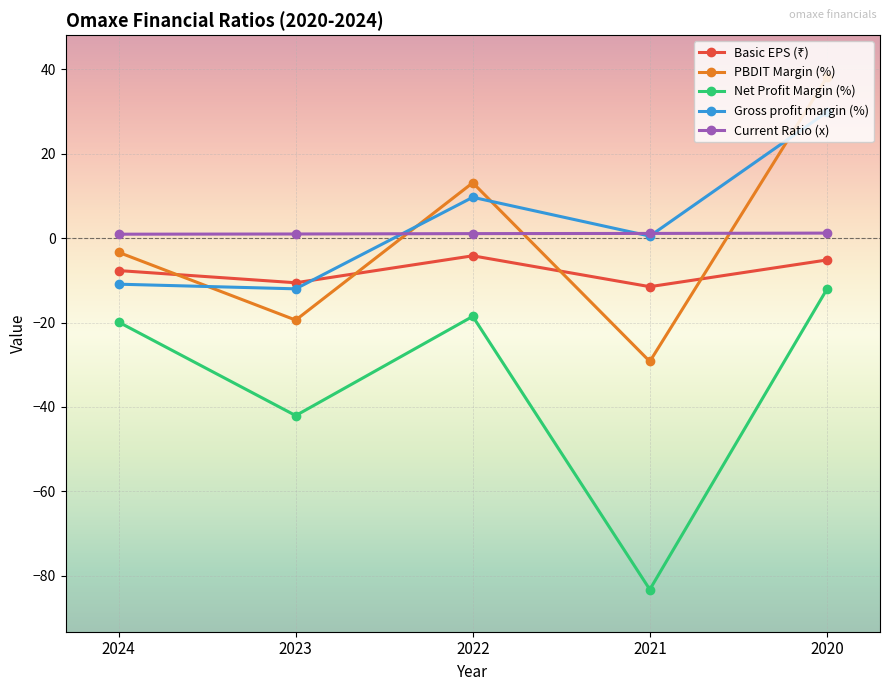

At which label is Gross profit margin (%) closest to 8?

2022